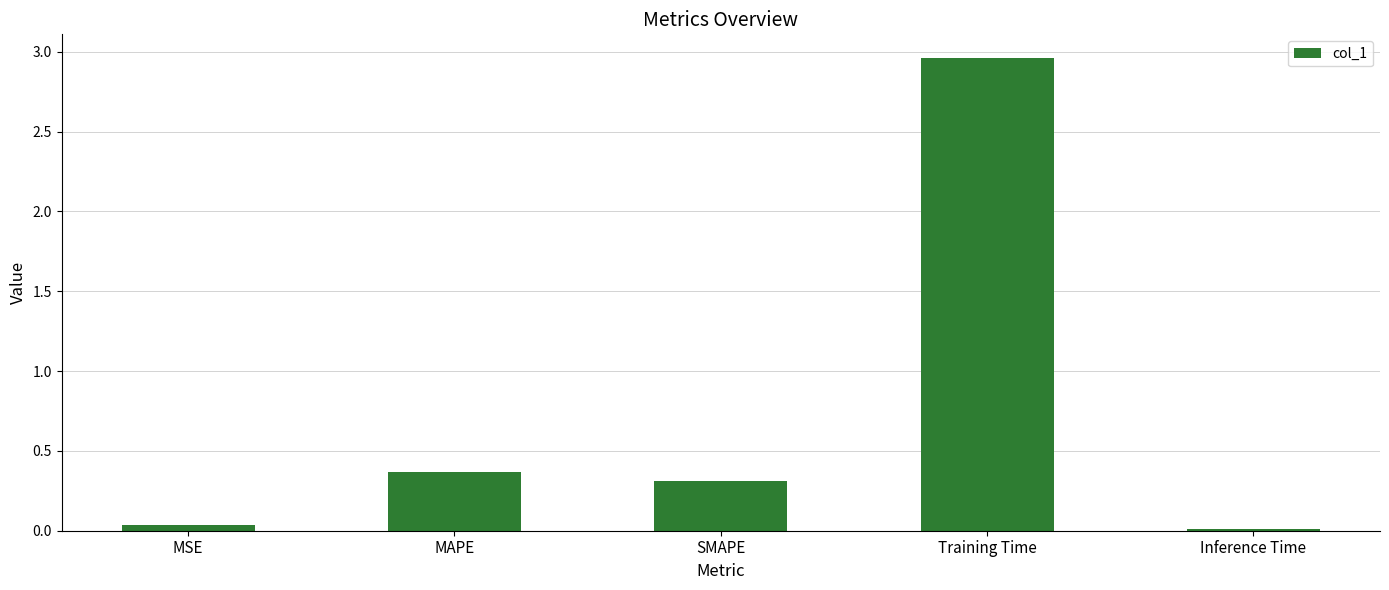

What is the sum of all values?

3.7